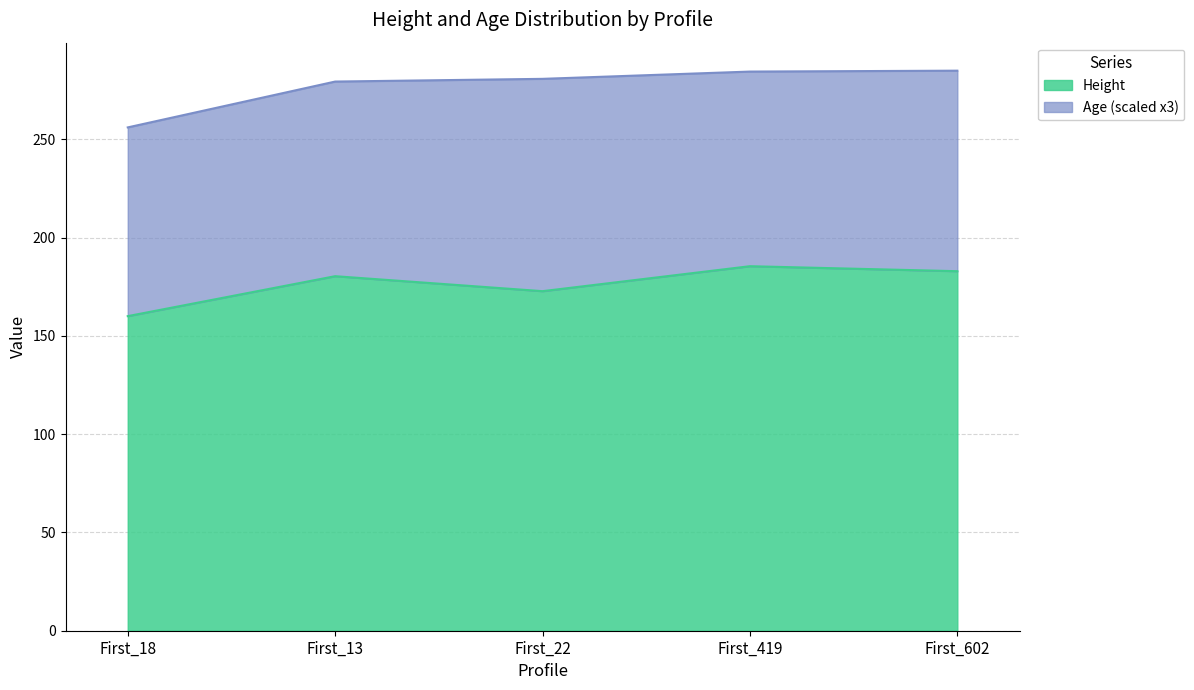

What is the smallest value displayed?

160.0